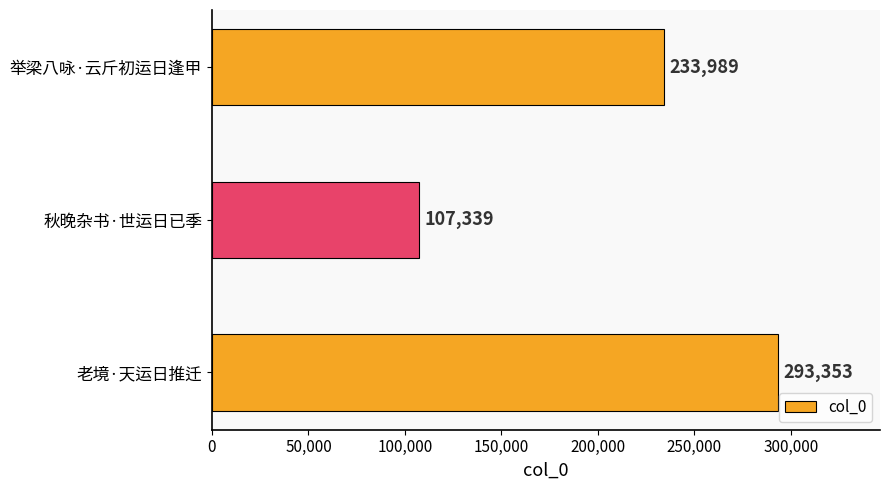

The value at 举梁八咏·云斤初运日逢甲 is 58426. True or false?

False